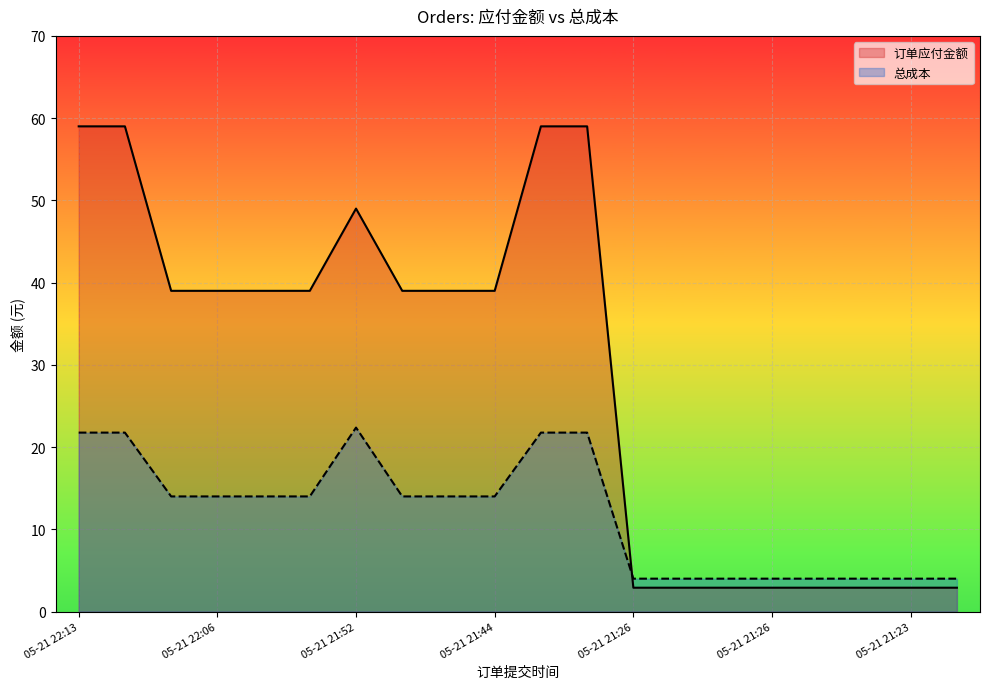

How many lines are shown in the chart?

2